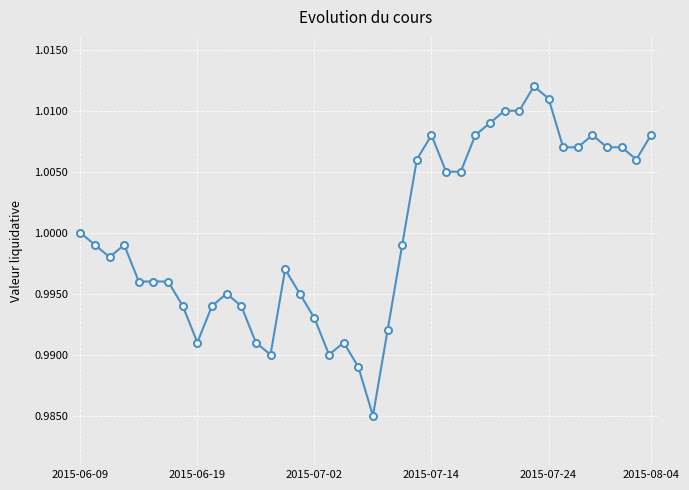

True or false: there are more than 2 points higher than both neighbors.

True